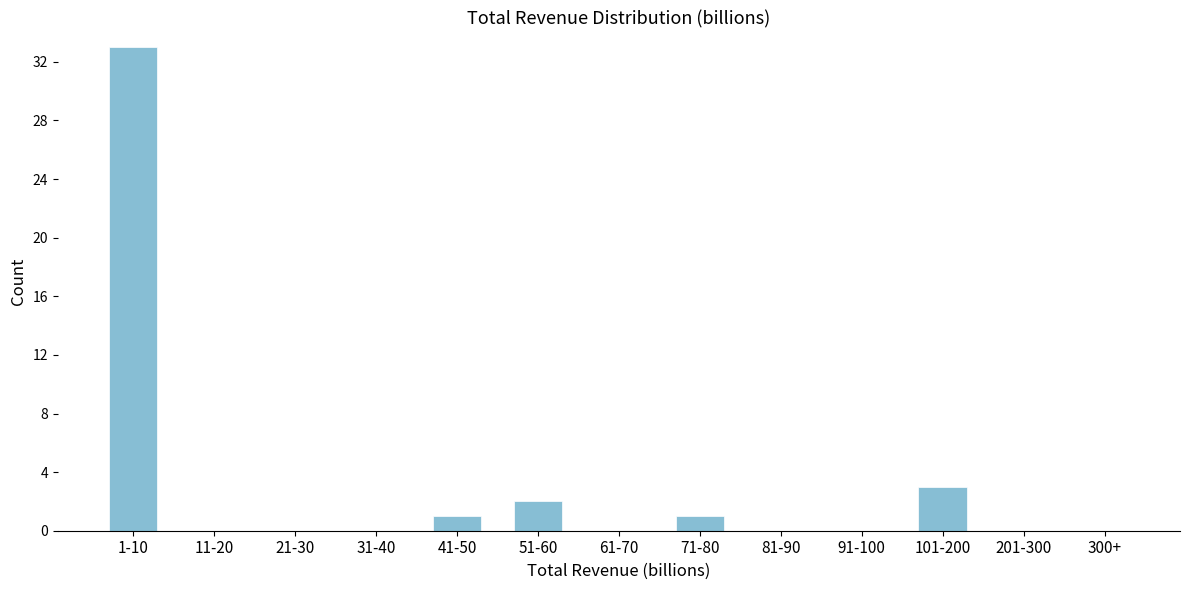

Reading right to left, list all the values displayed in this chart.

300+=0	201-300=0	101-200=3	91-100=0	81-90=0	71-80=1	61-70=0	51-60=2	41-50=1	31-40=0	21-30=0	11-20=0	1-10=33